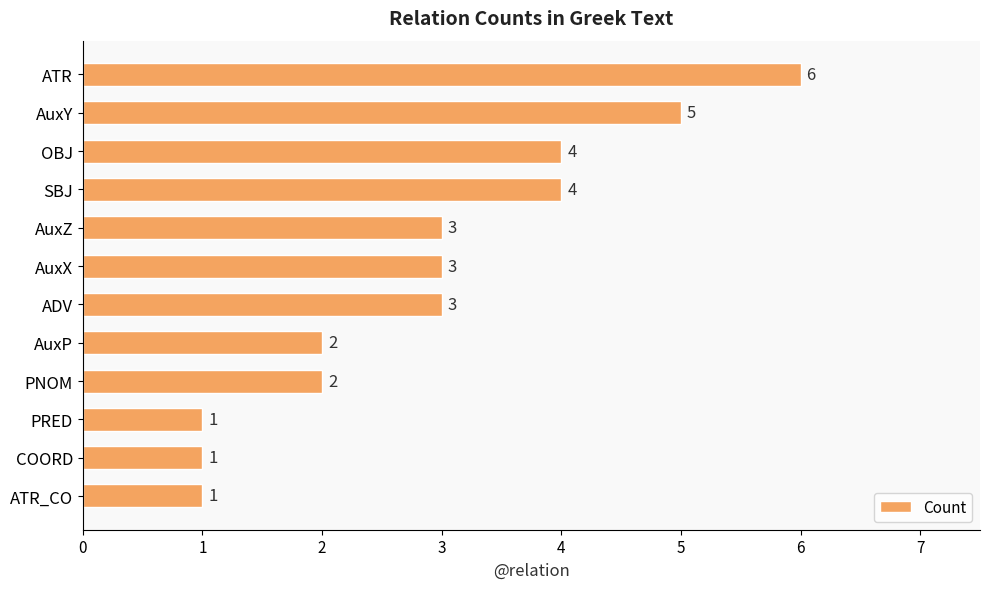

How many values are between 2 and 4?

7